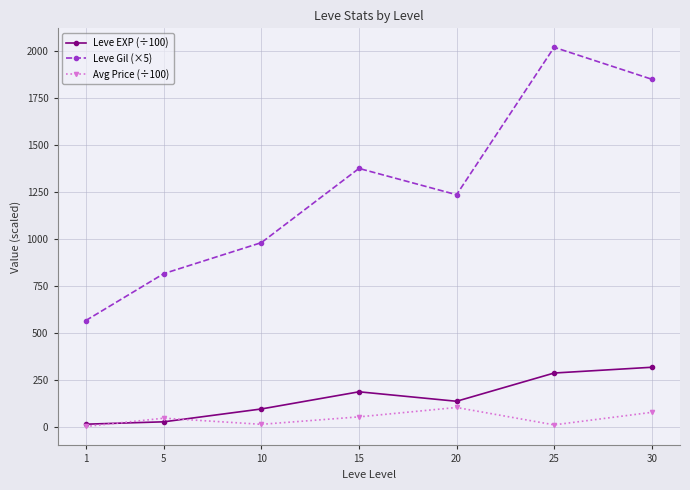

Which category has the highest value across all series?

25